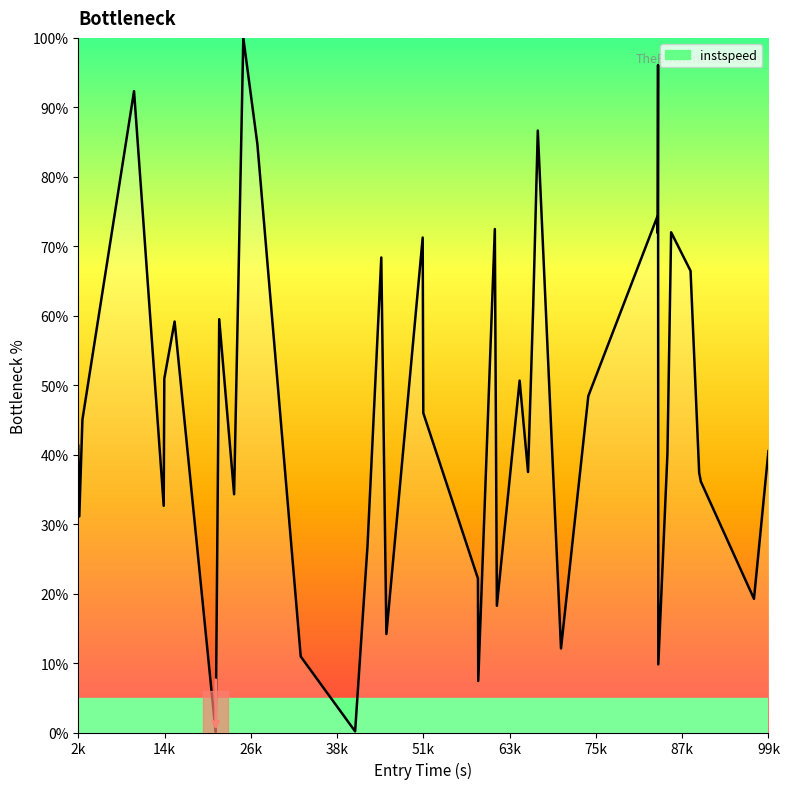

True or false: the data shows 41.3 at 2k.

True